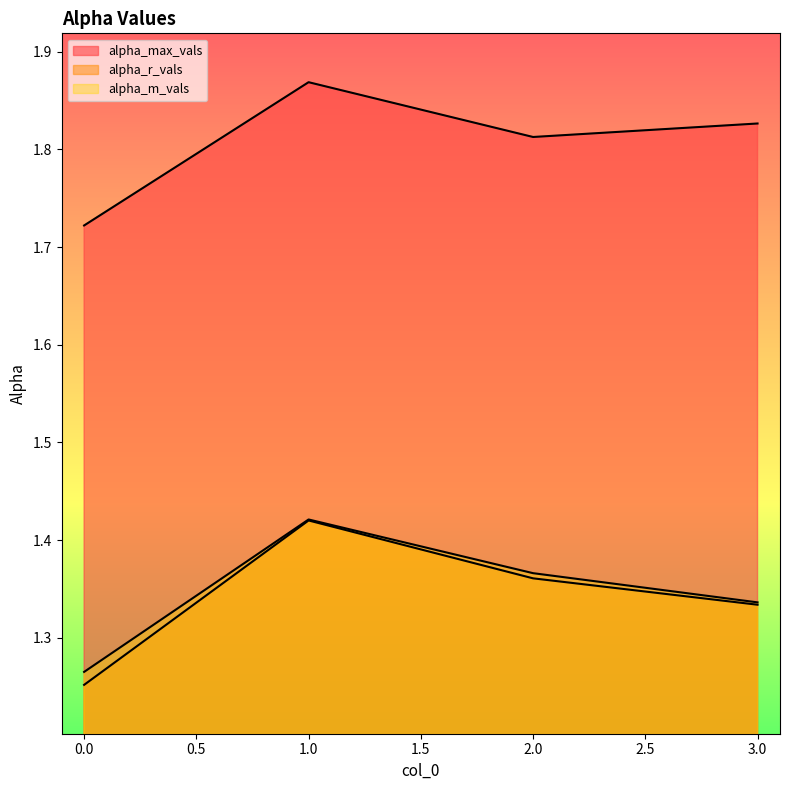

Where is the first local maximum for alpha_m_vals?

1